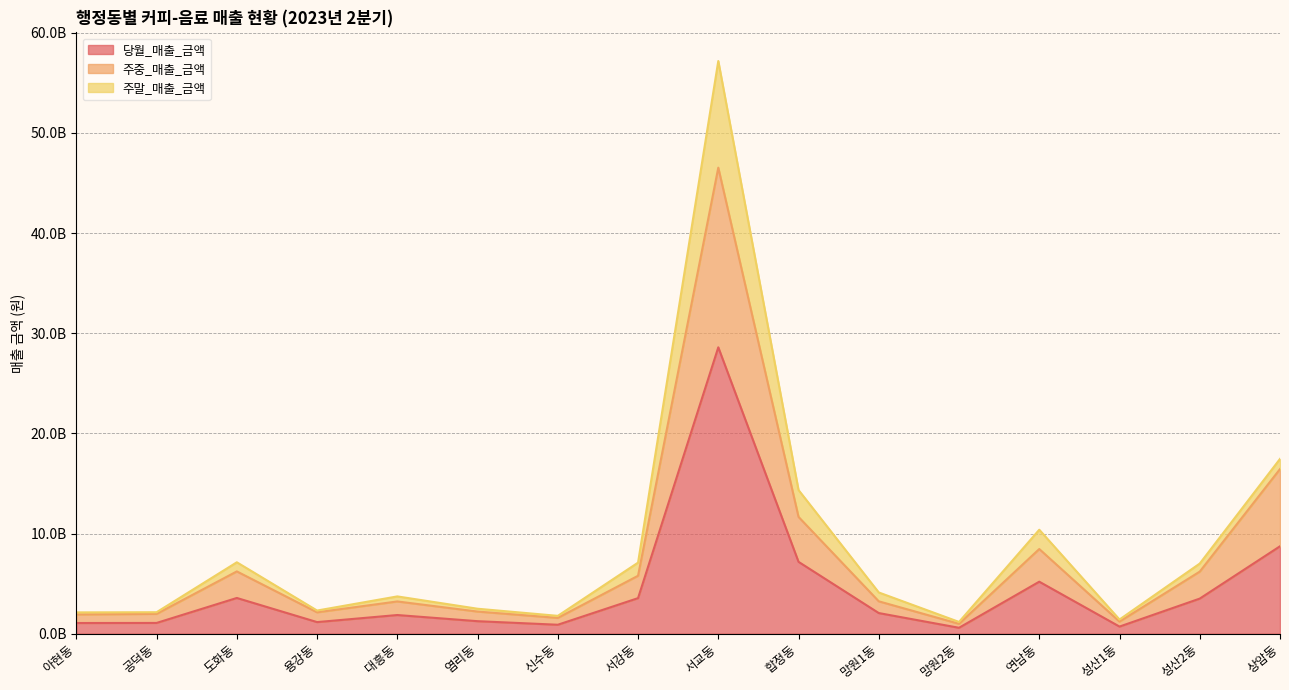

True or false: 주중_매출_금액 and 당월_매출_금액 cross at least once.

False